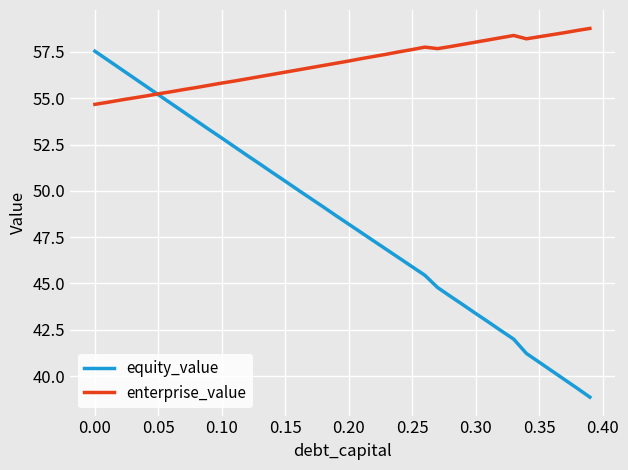

What is the minimum value shown in the chart?

38.9